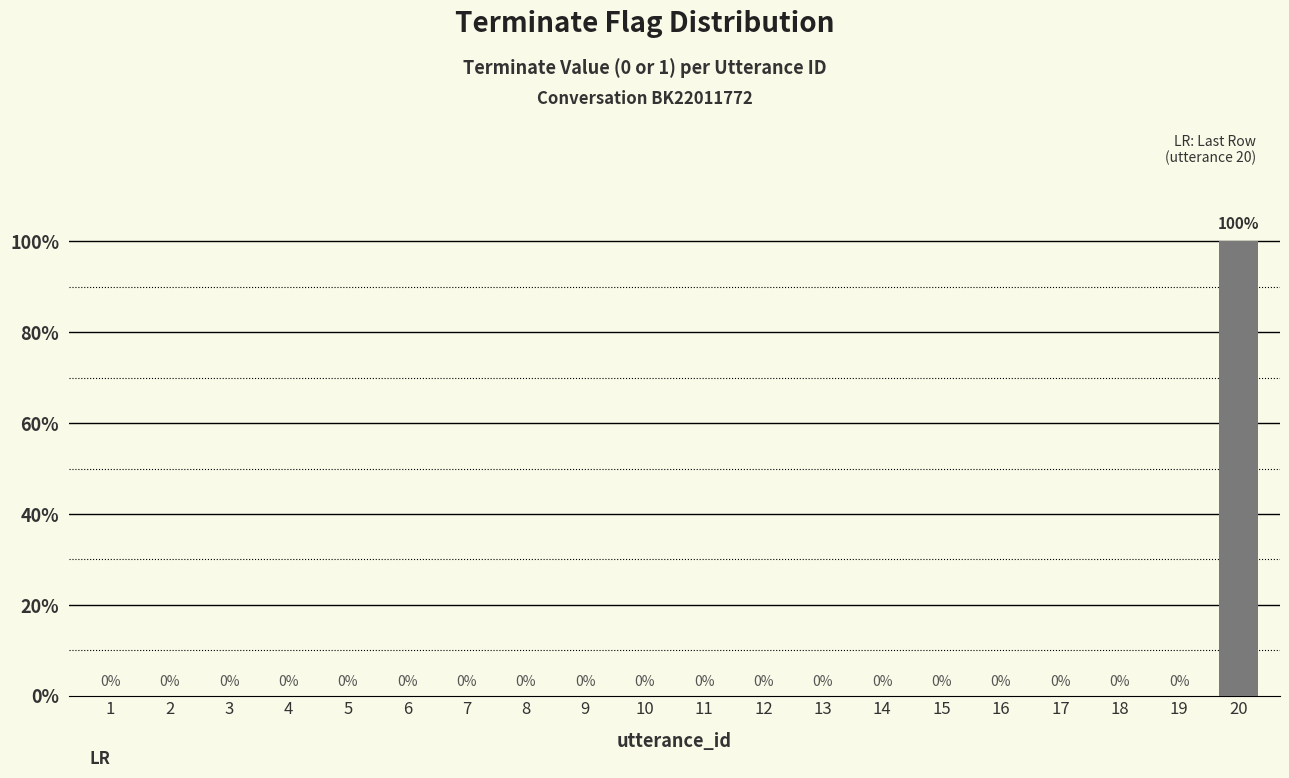

Count the number of data series in this chart.

1